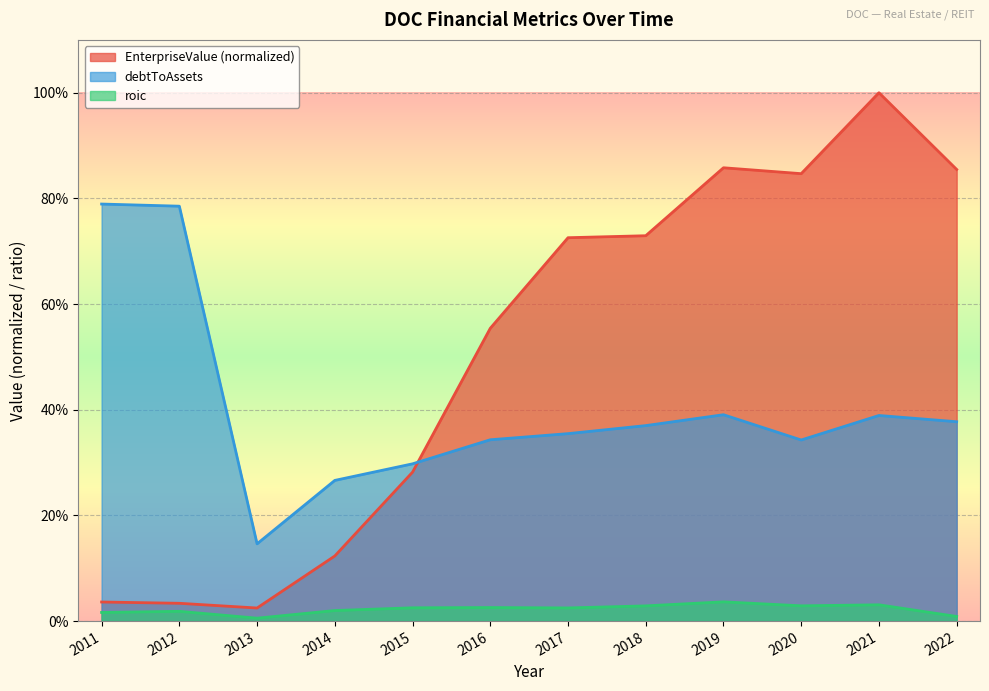

What is the average value of the EnterpriseValue series?

0.5